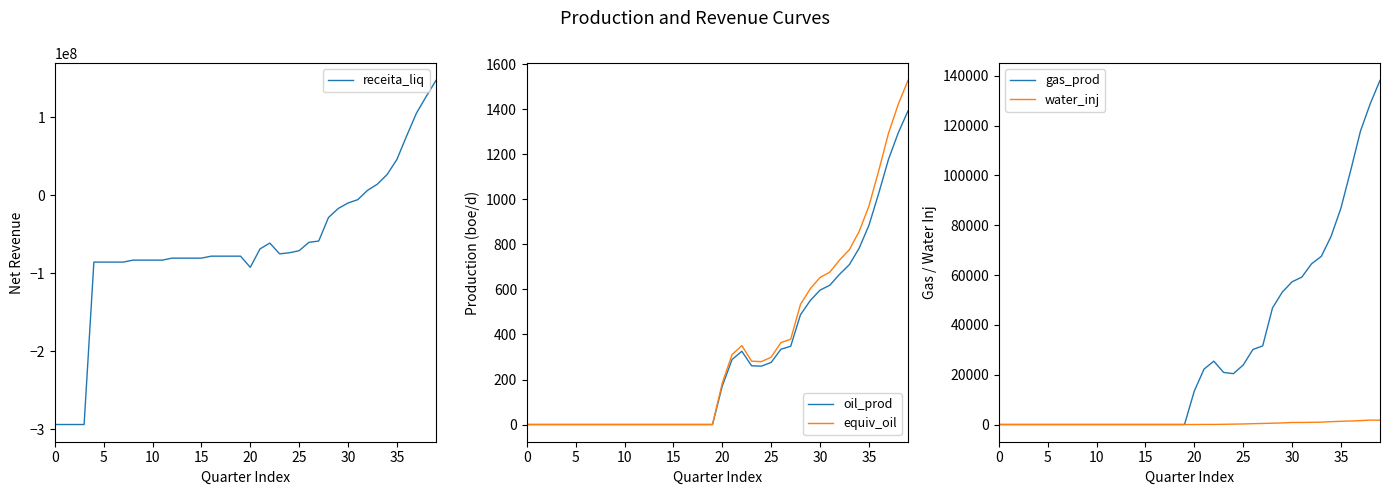

At 27, list the series in order from smallest to largest.

receita_liq, oil_prod, equiv_oil, water_inj, gas_prod